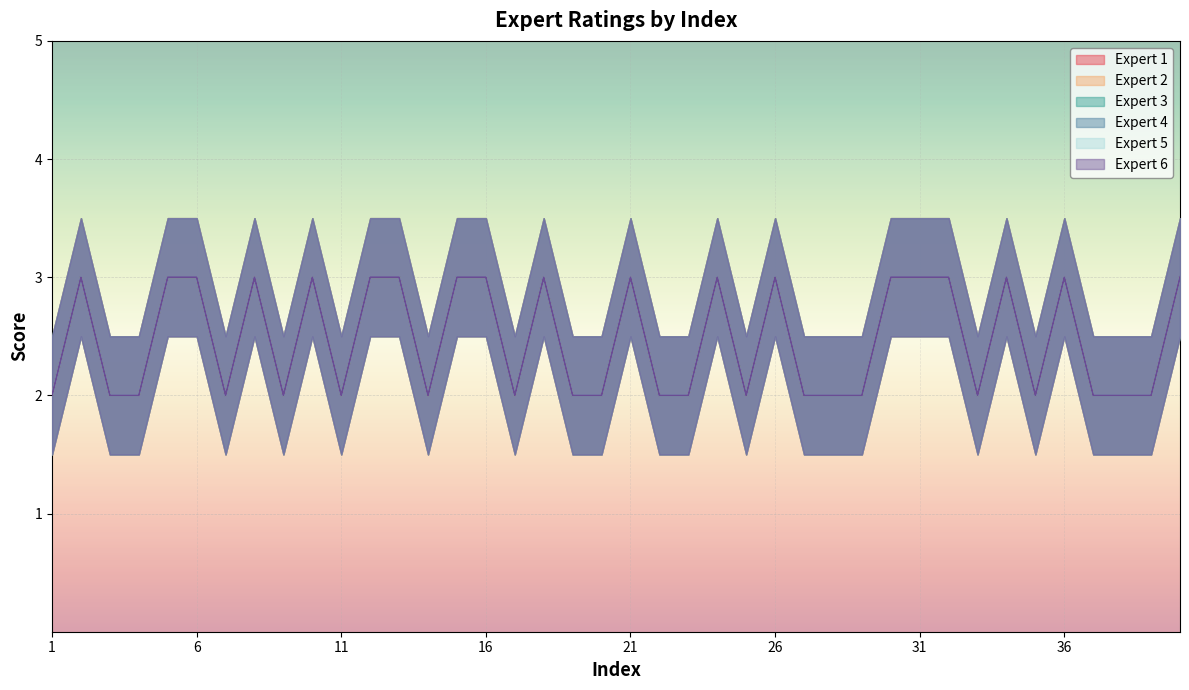

Count the Expert 1 values in the range 2 to 3.

40